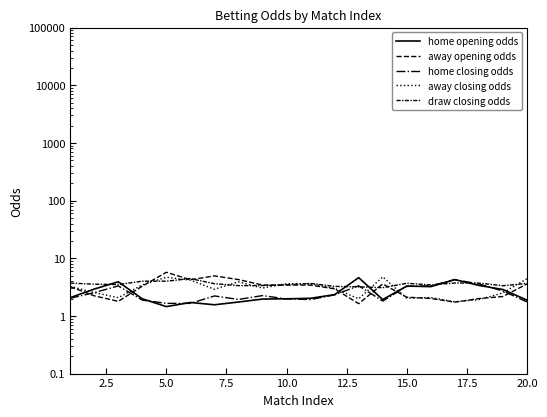

The value of away closing odds at 20.0 is 1.6. True or false?

False